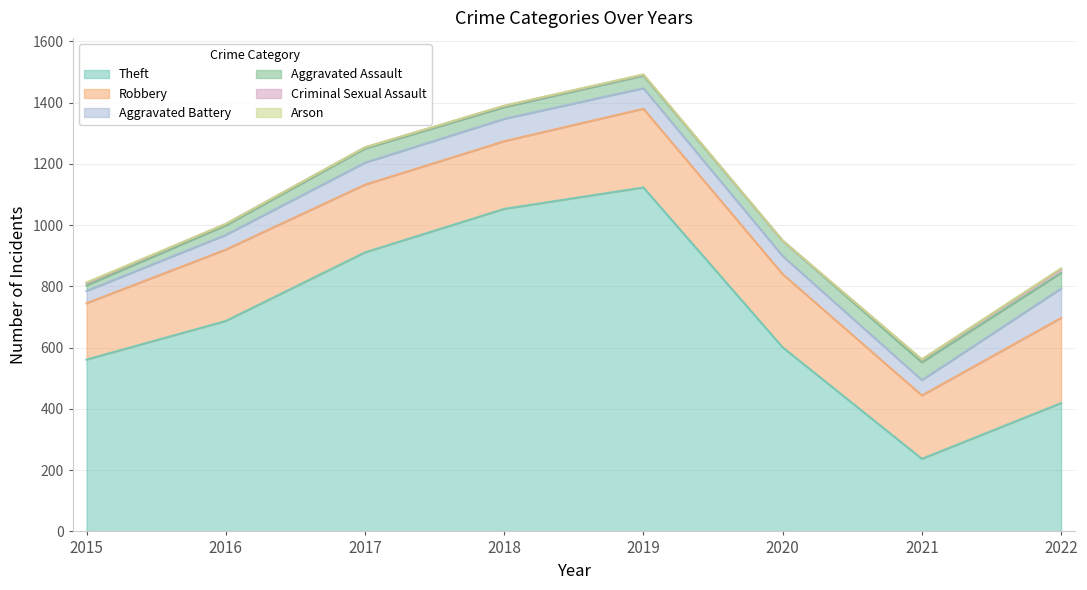

The value of Arson at 2020 is 1. True or false?

True